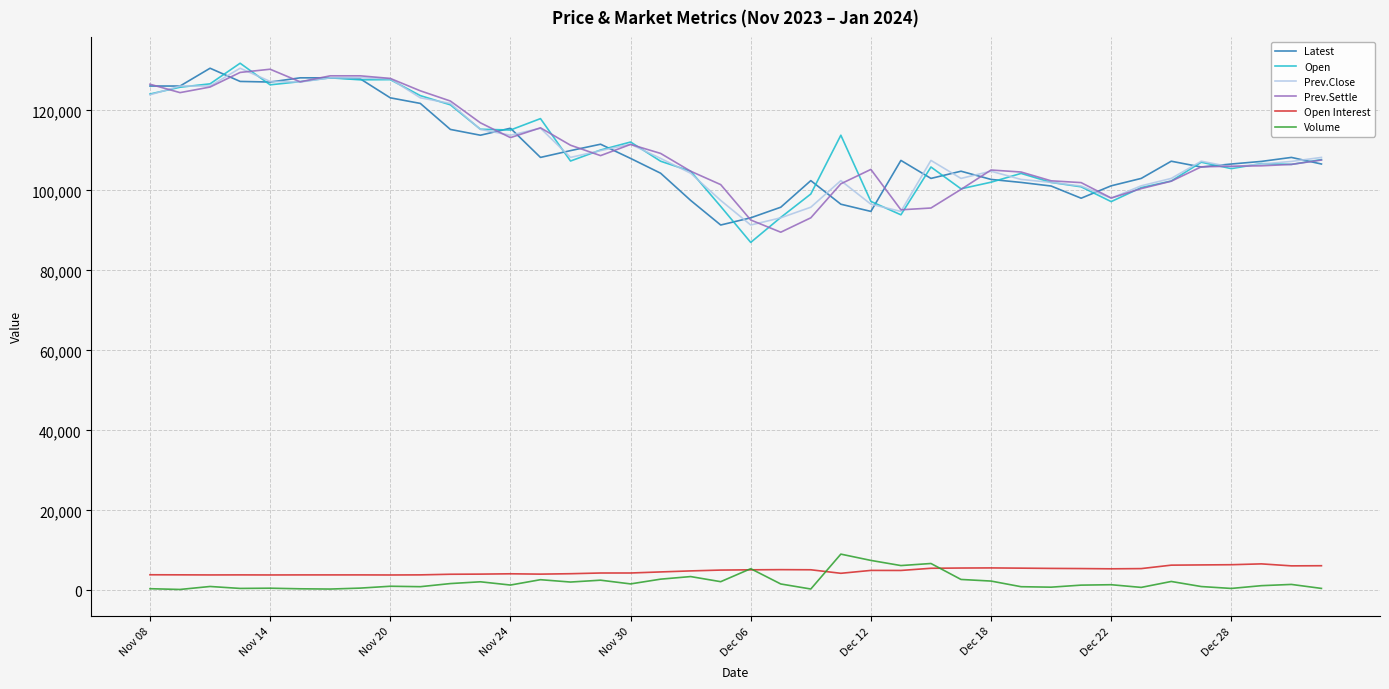

Is this an area chart (filled region under the line)?

No